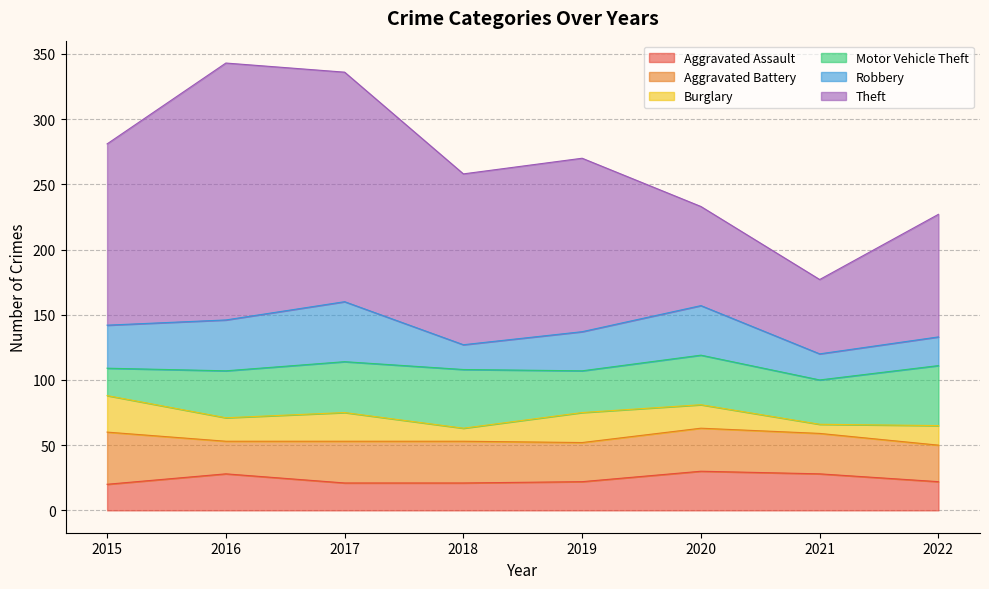

The Burglary series shows 15 at 2022. True or false?

True